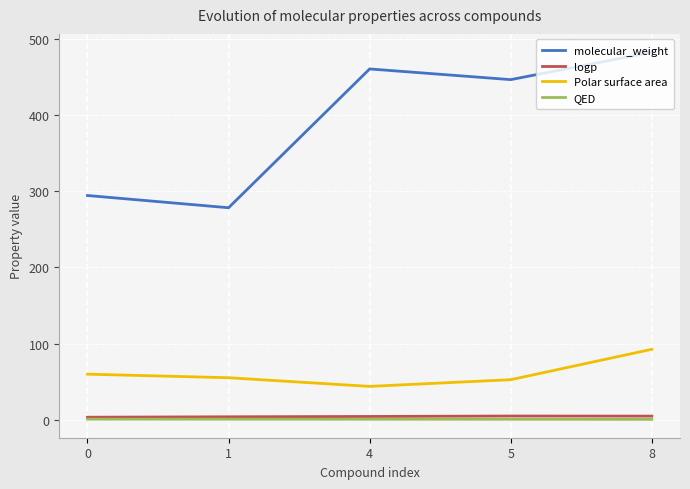

How many lines are shown in the chart?

4